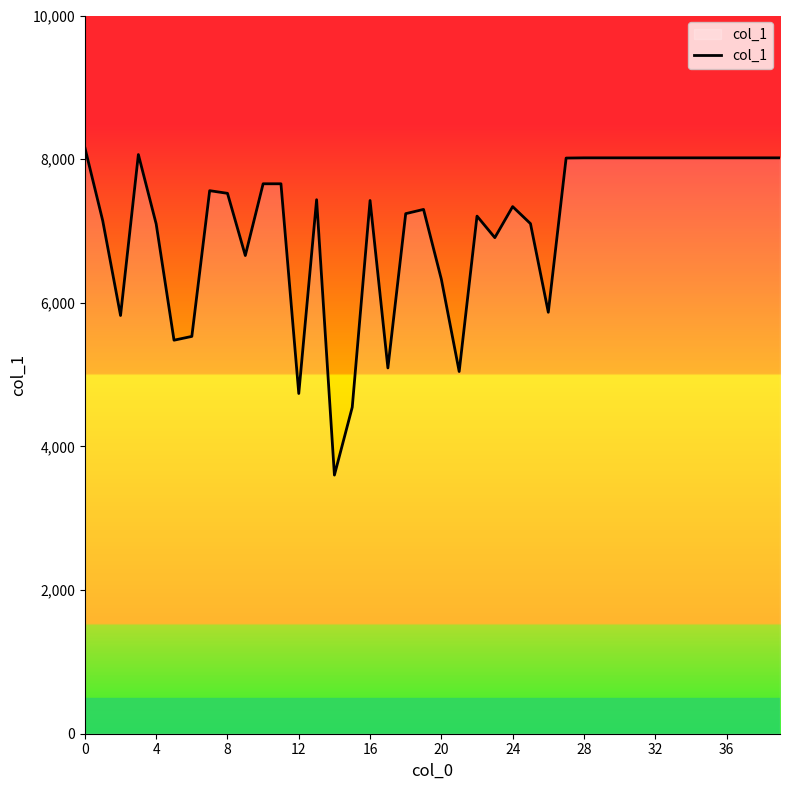

What is the smallest value displayed?

3601